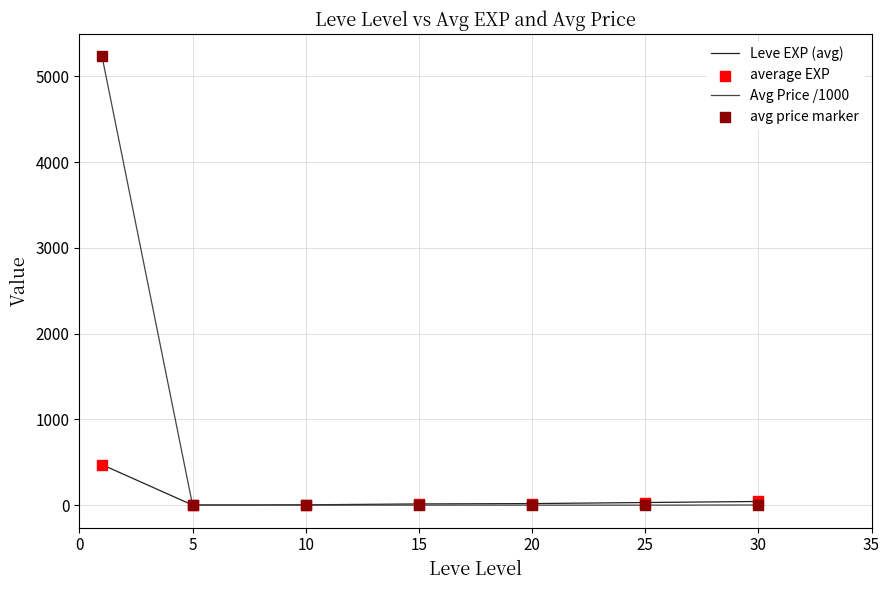

Which series has the widest spread of values?

Avg Price /1000